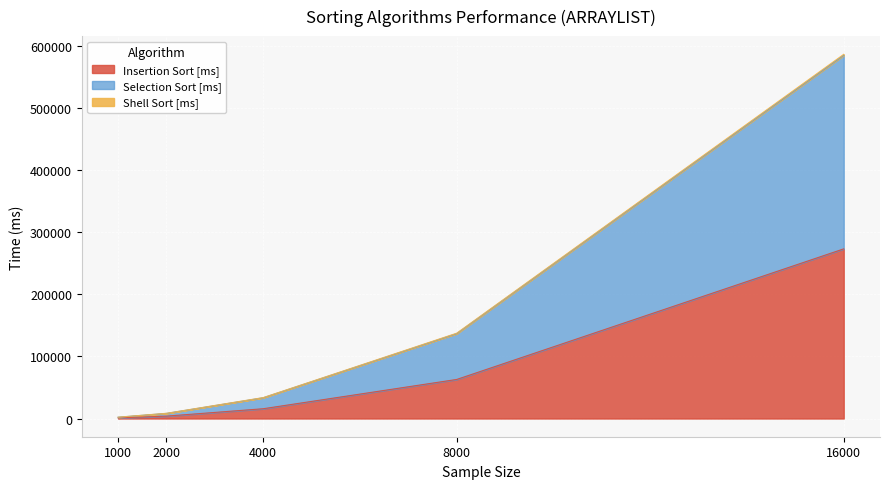

The Selection Sort [ms] series shows 585921.9 at 16000. True or false?

True